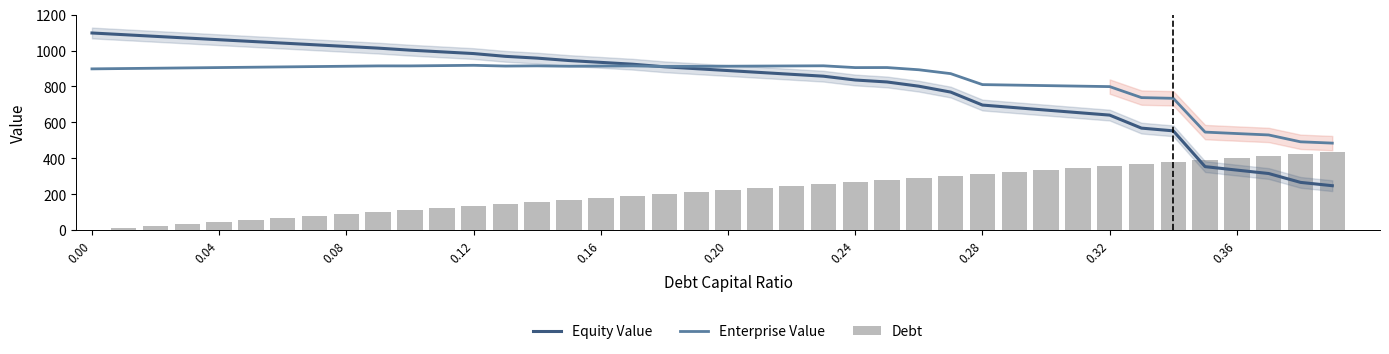

How many series are shown in this chart?

3